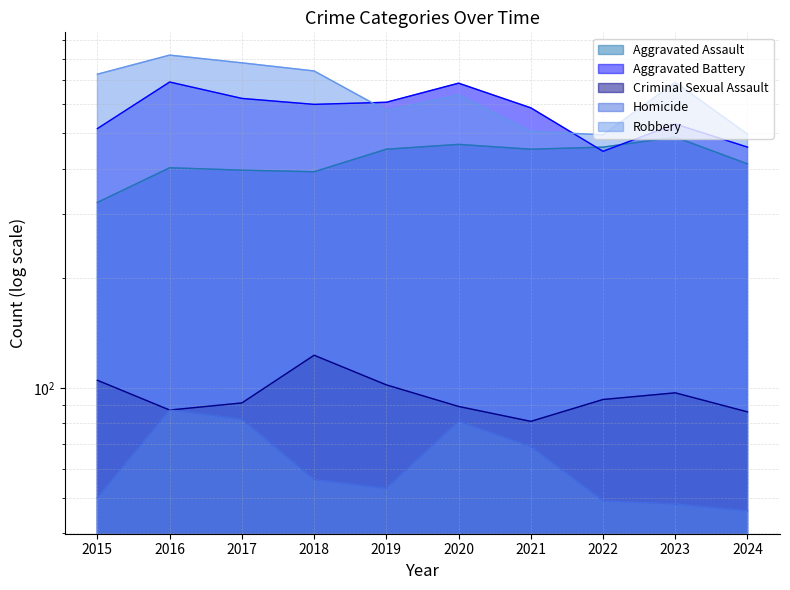

True or false: Robbery and Criminal Sexual Assault intersect in this chart.

False